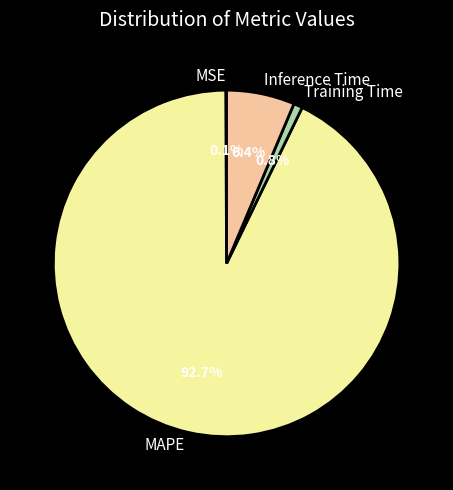

What percentage is NOT represented by Inference Time?

93.6%